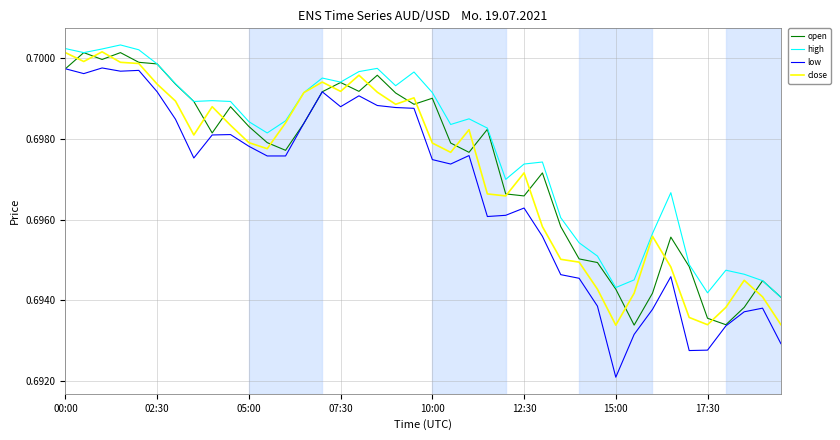

Which series has the largest range (max minus min)?

low